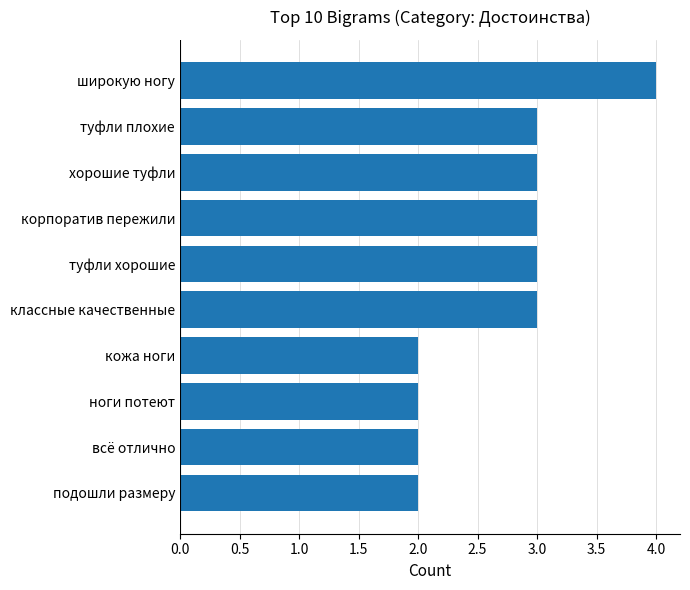

Is it true that the value at ноги потеют is 2?

True